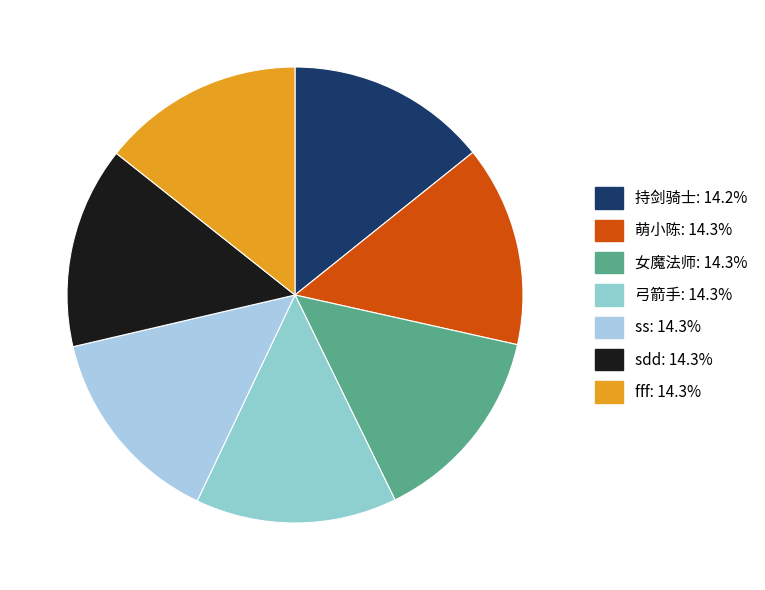

What percentage is the 弓箭手 slice, to the nearest percent?

14%